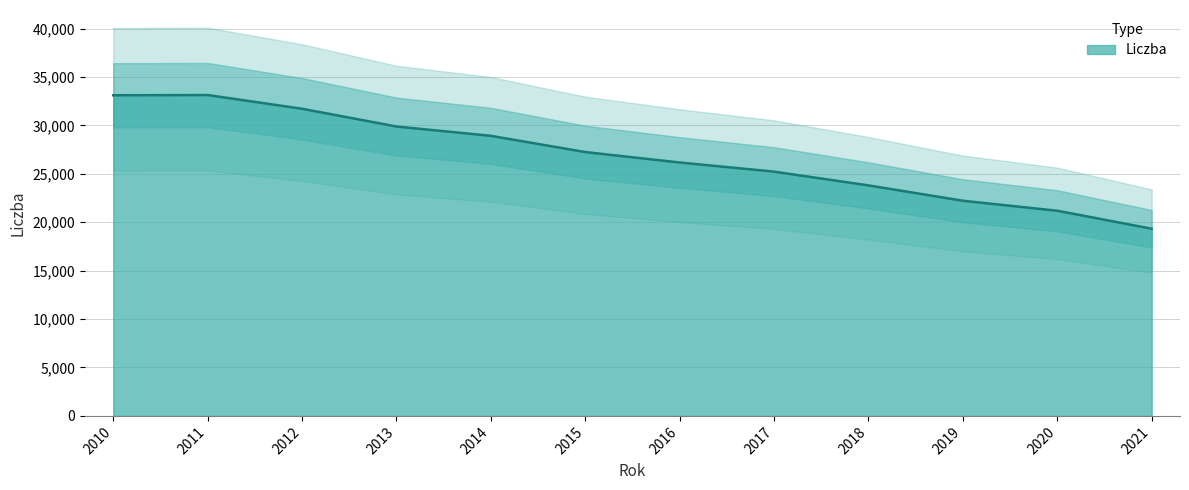

What is the value of the 8th point from the left?

25224